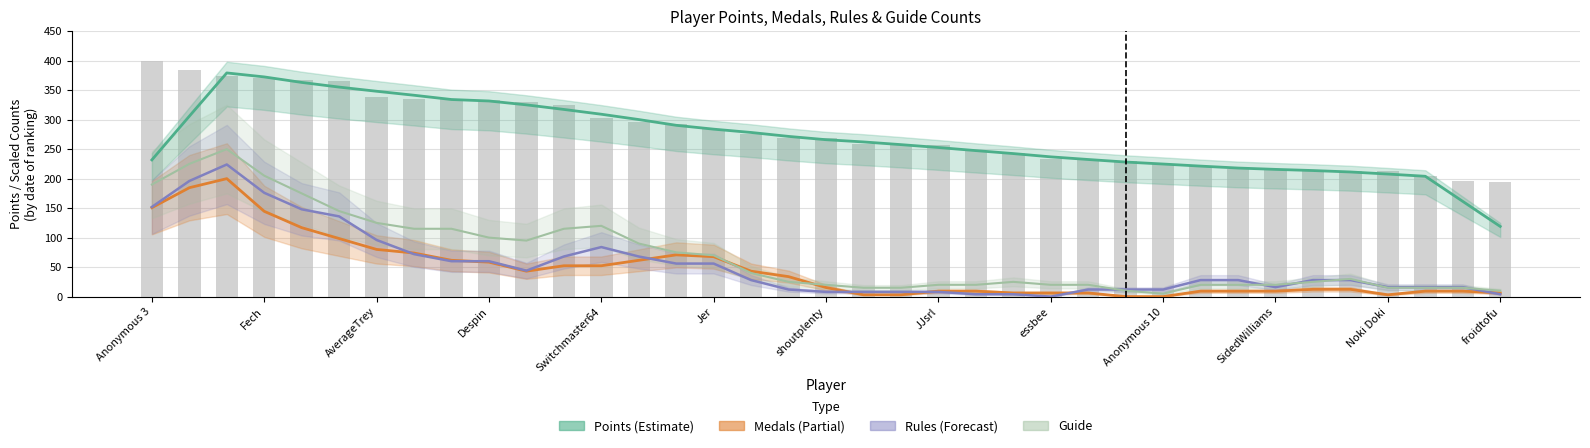

What is the difference between the maximum and minimum values in the Guide series?

245.0